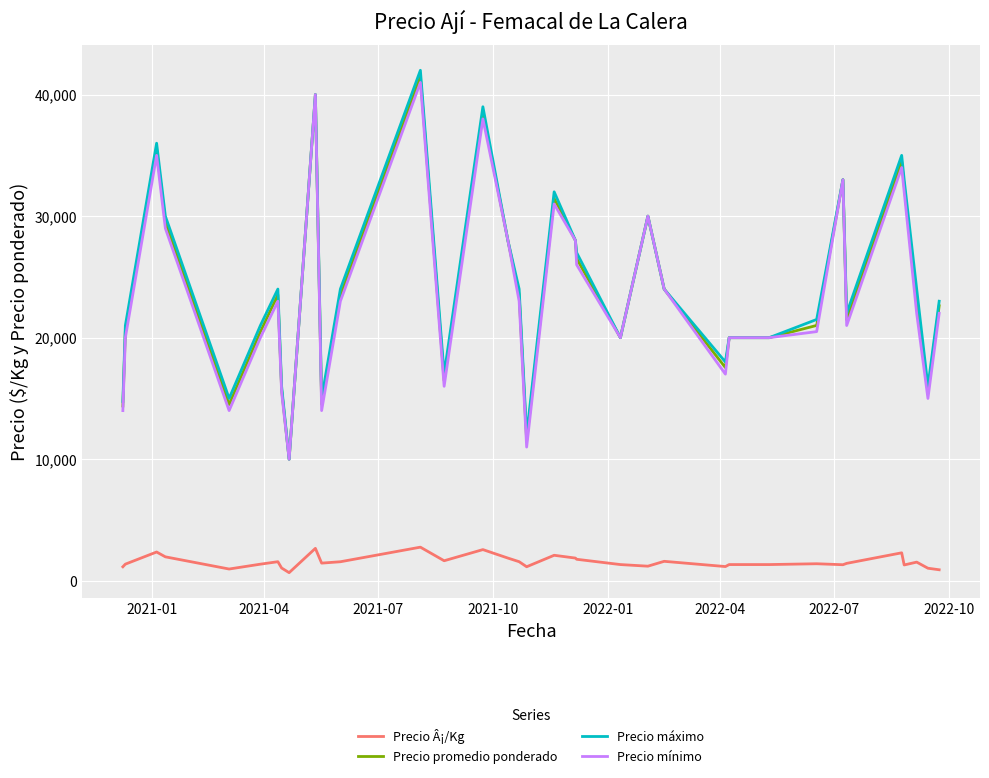

Which series has the largest range (max minus min)?

Precio máximo